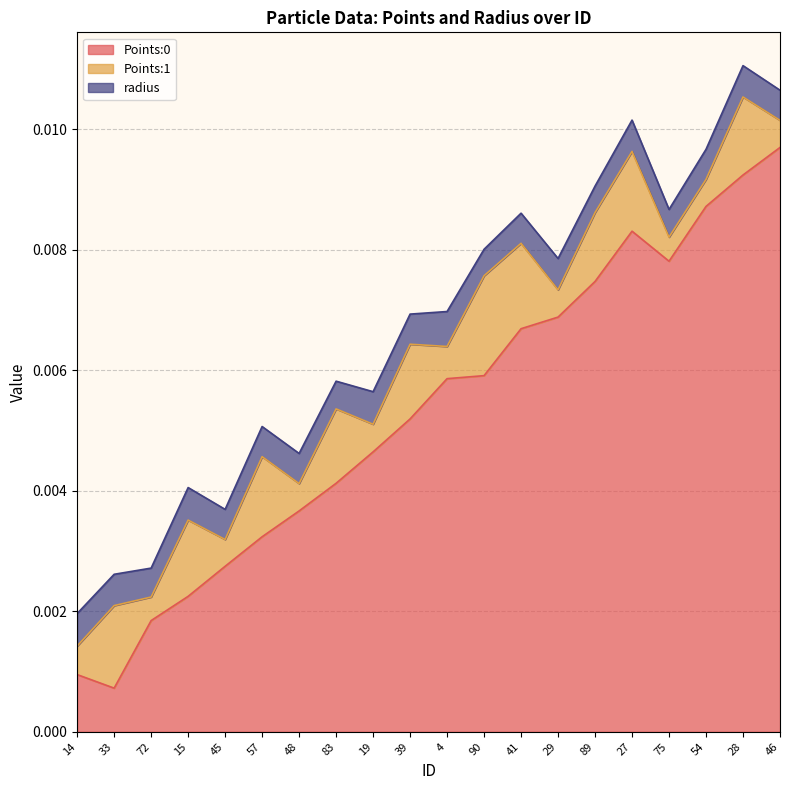

Which has a higher value, 33 or 48?

48